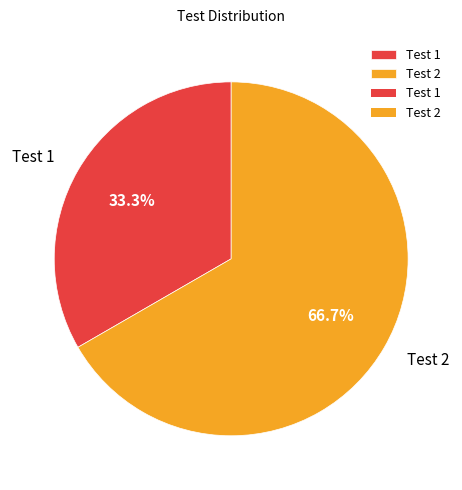

Approximately how many times larger is the value at Test 1 compared to Test 2?

0.5